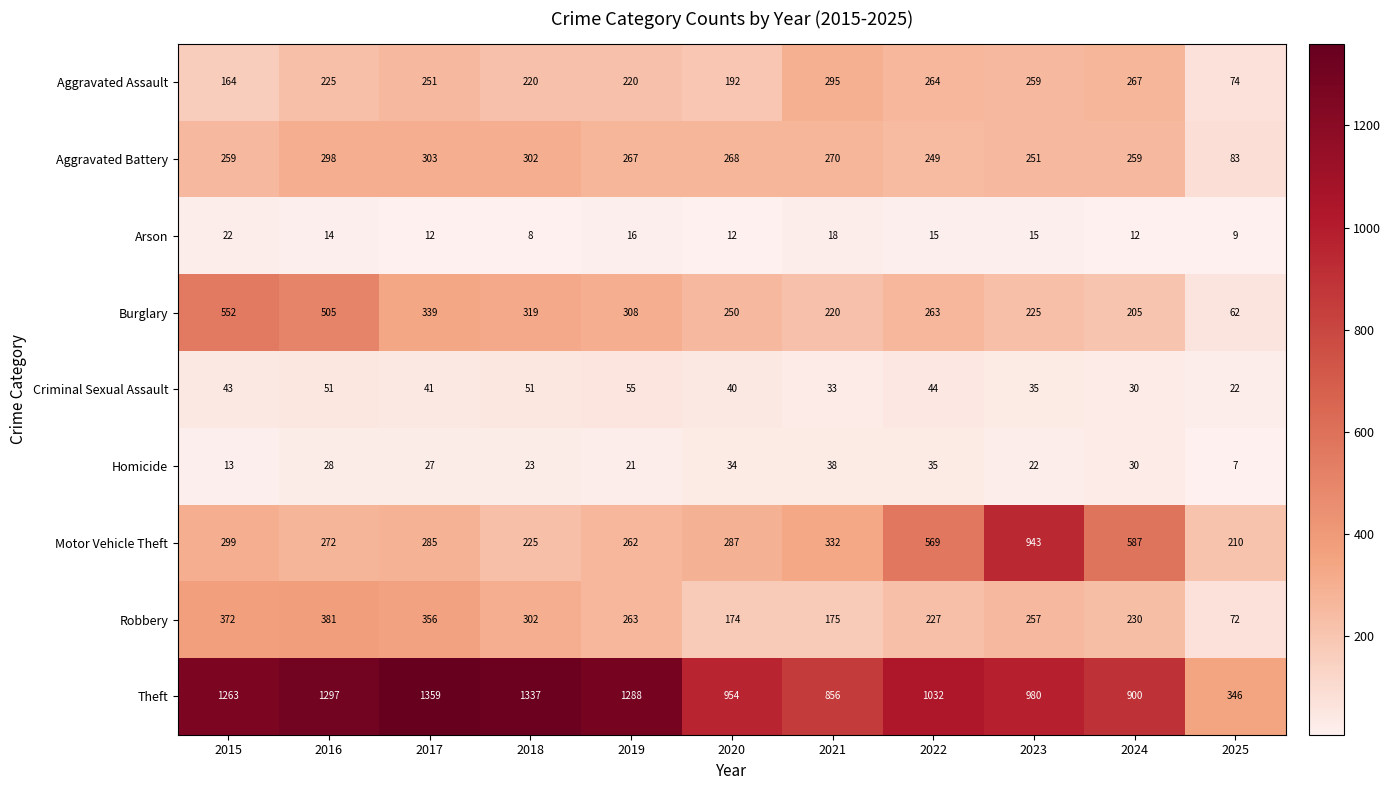

Count the number of categories in the chart.

11